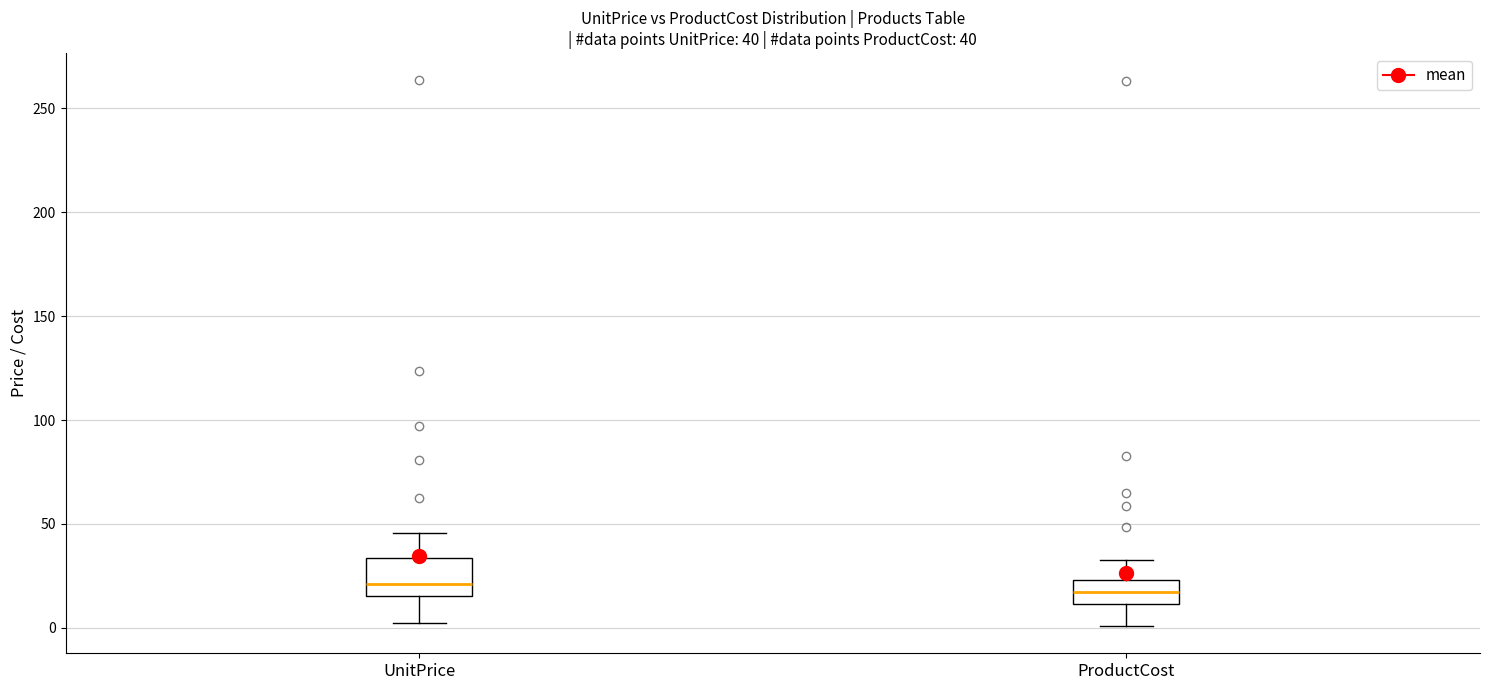

Comparing the boxes themselves (not the whiskers), which one is the tallest?

UnitPrice